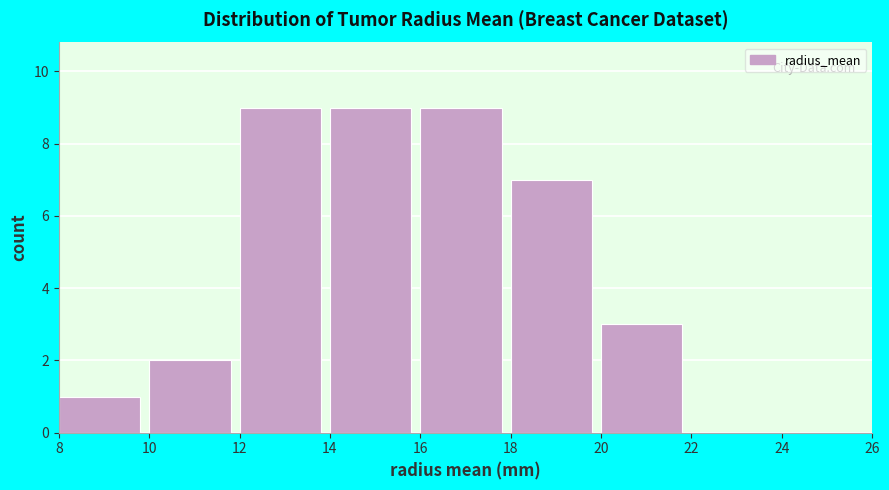

Reading left to right, list every bar in this chart as the range it spans on the x-axis followed by its height. The values are not printed on the chart, so give them approximately, as read against the axis.

8 to 10: 1
10 to 12: 2
12 to 14: 9
14 to 16: 9
16 to 18: 9
18 to 20: 7
20 to 22: 3
22 to 24: 0
24 to 26: 0